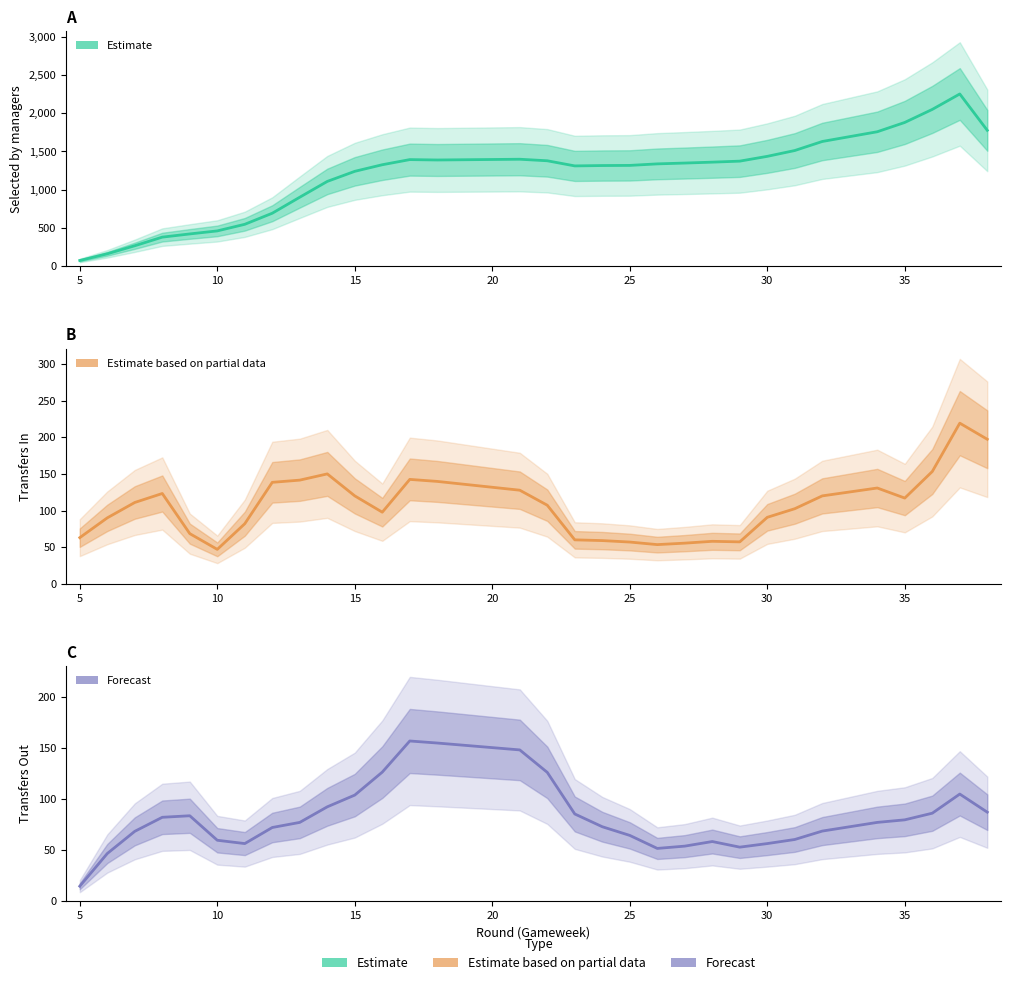

The selected (estimate) series shows 346.6 at 24. True or false?

False